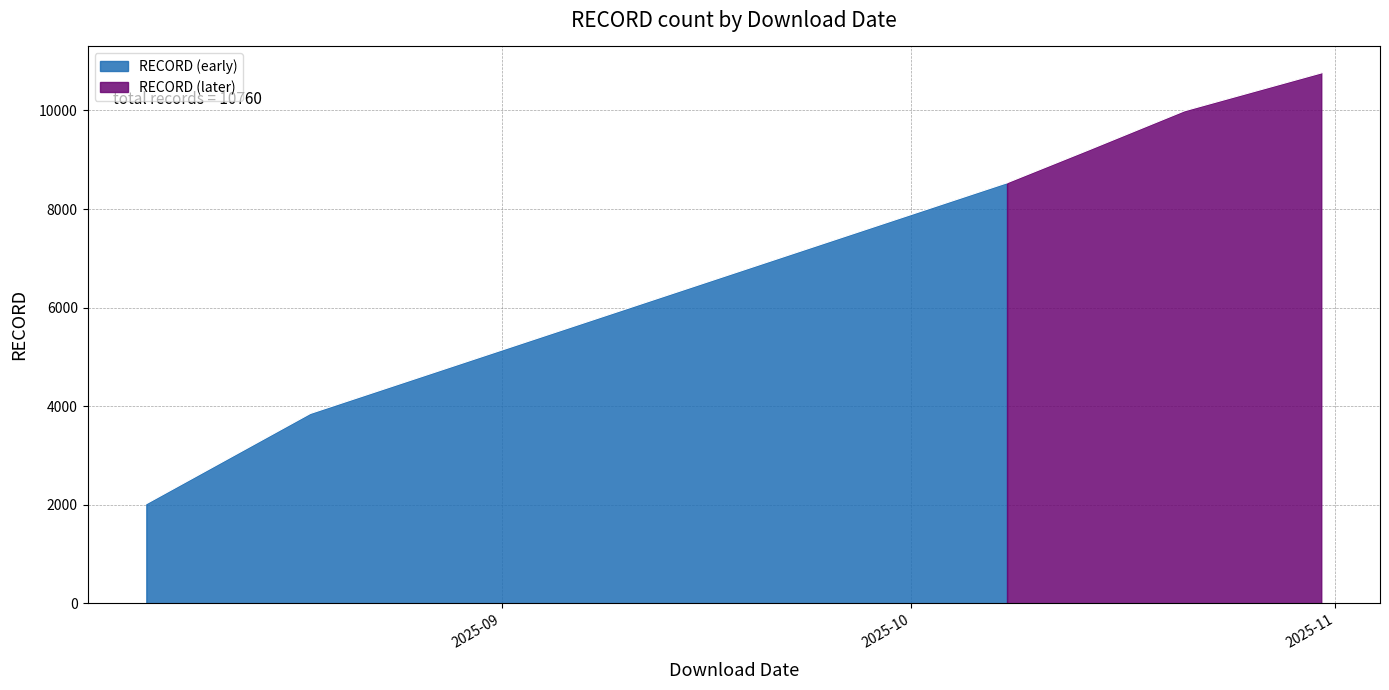

What is the minimum value shown in the chart?

2022